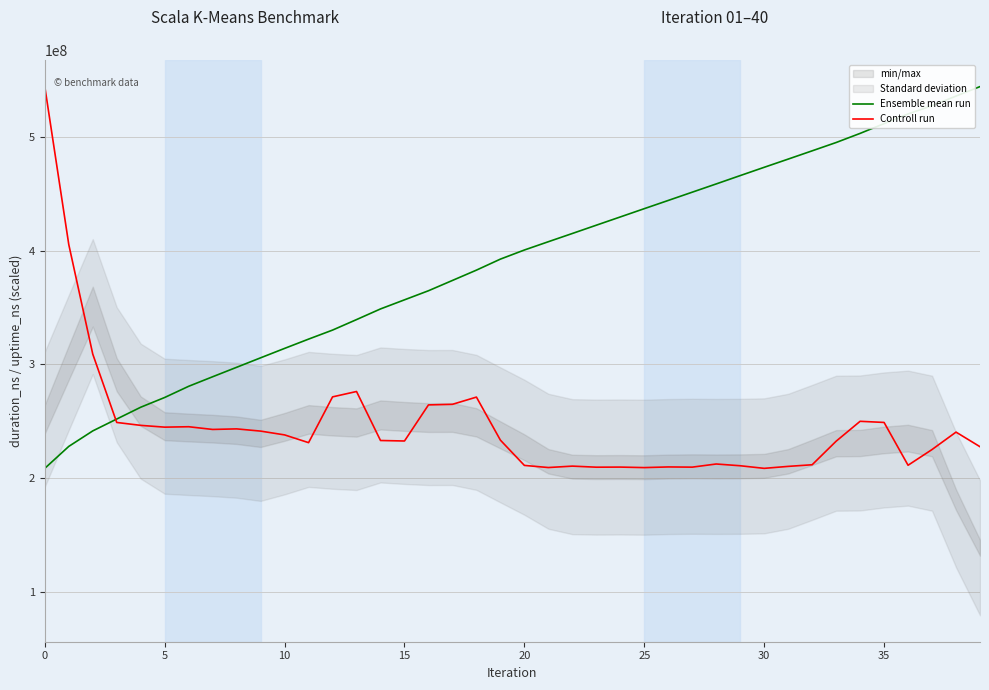

What is the value of the Ensemble mean run point at the 27th from the left?

444176277.4